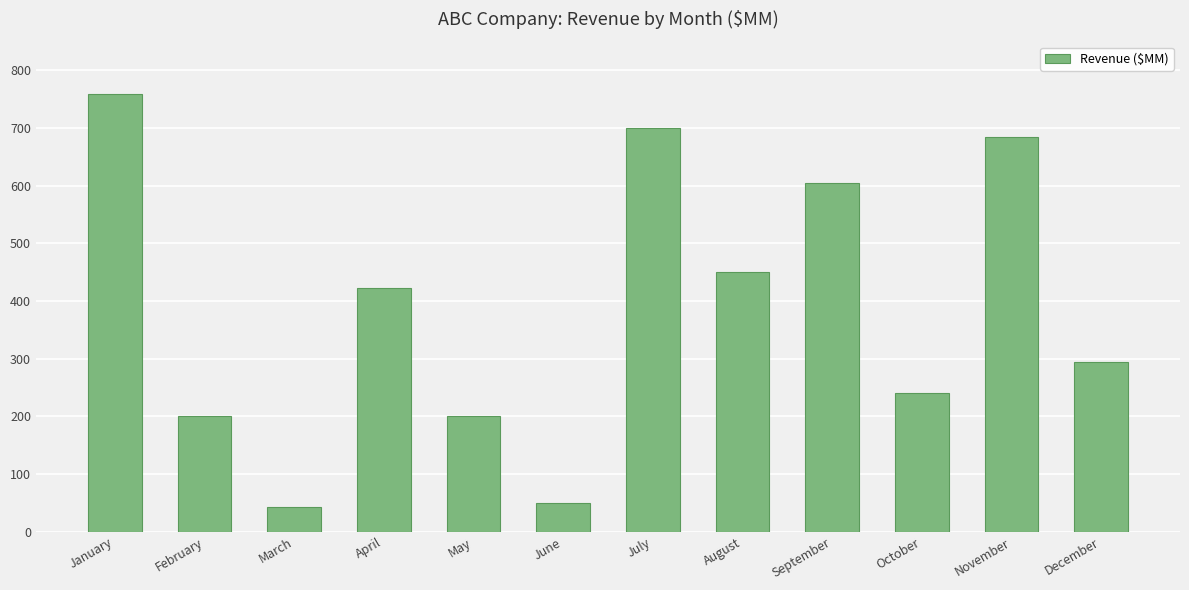

What is the difference between the values at February and March?

158